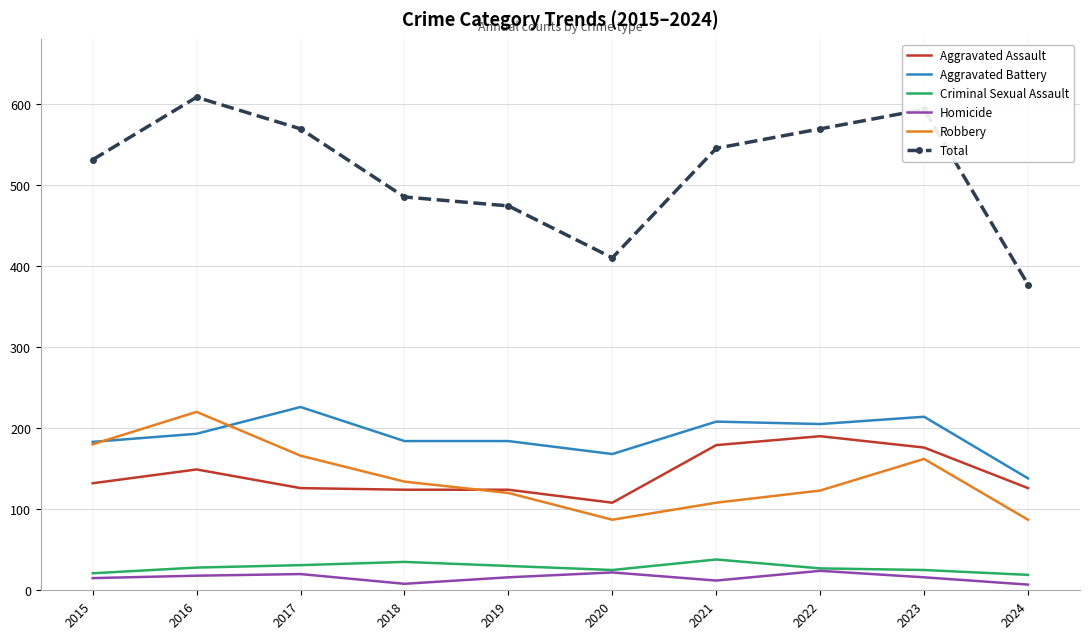

True or false: Robbery and Homicide cross at least once.

False